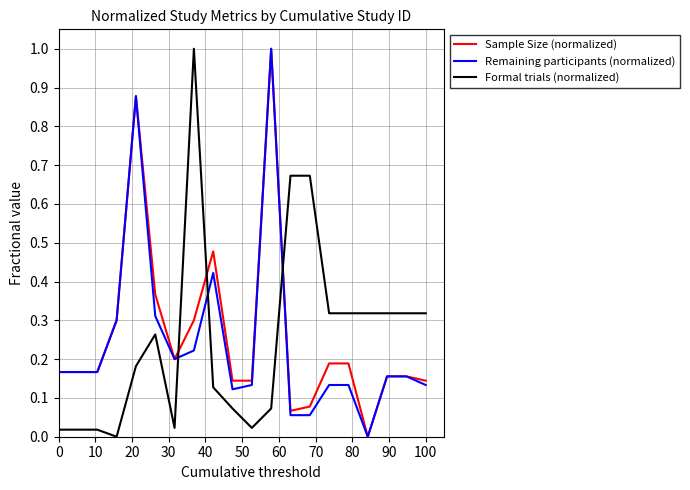

Which series ends up on top after the final intersection of Remaining participants (normalized) and Formal trials (normalized)?

Formal trials (normalized)